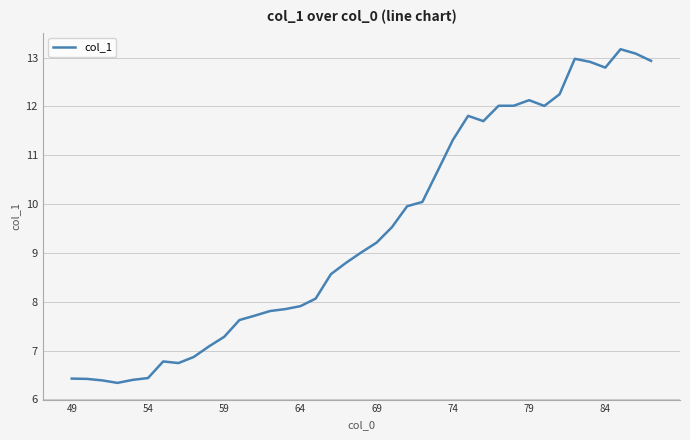

What is the minimum value shown in the chart?

6.3